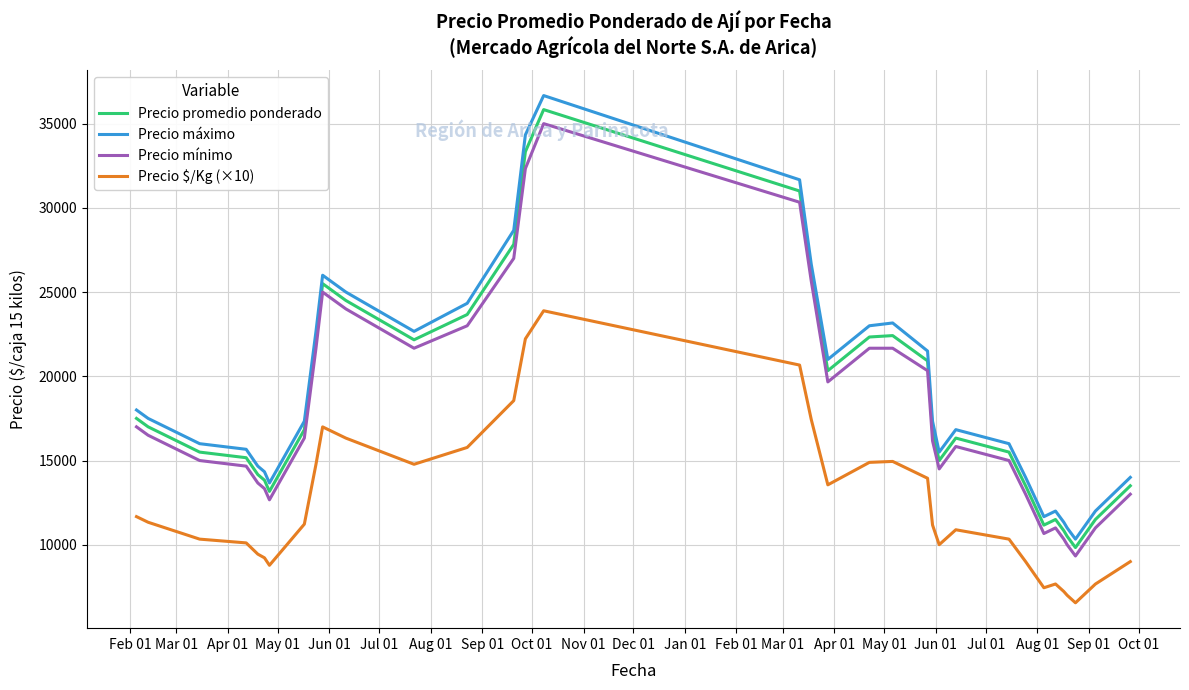

What is the maximum value shown in the chart?

36666.7